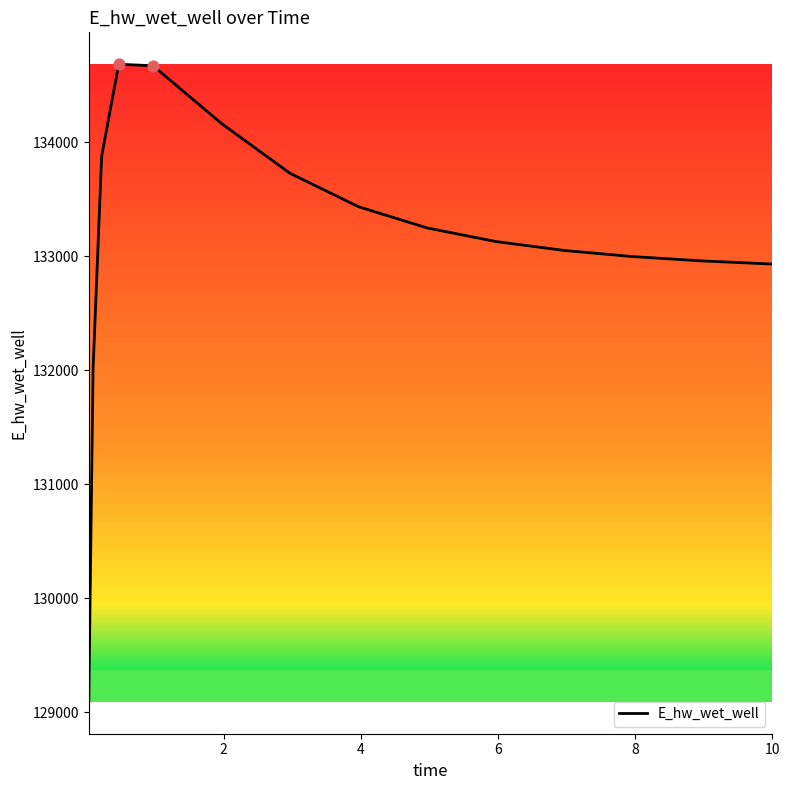

What is the smallest value displayed?

129091.6